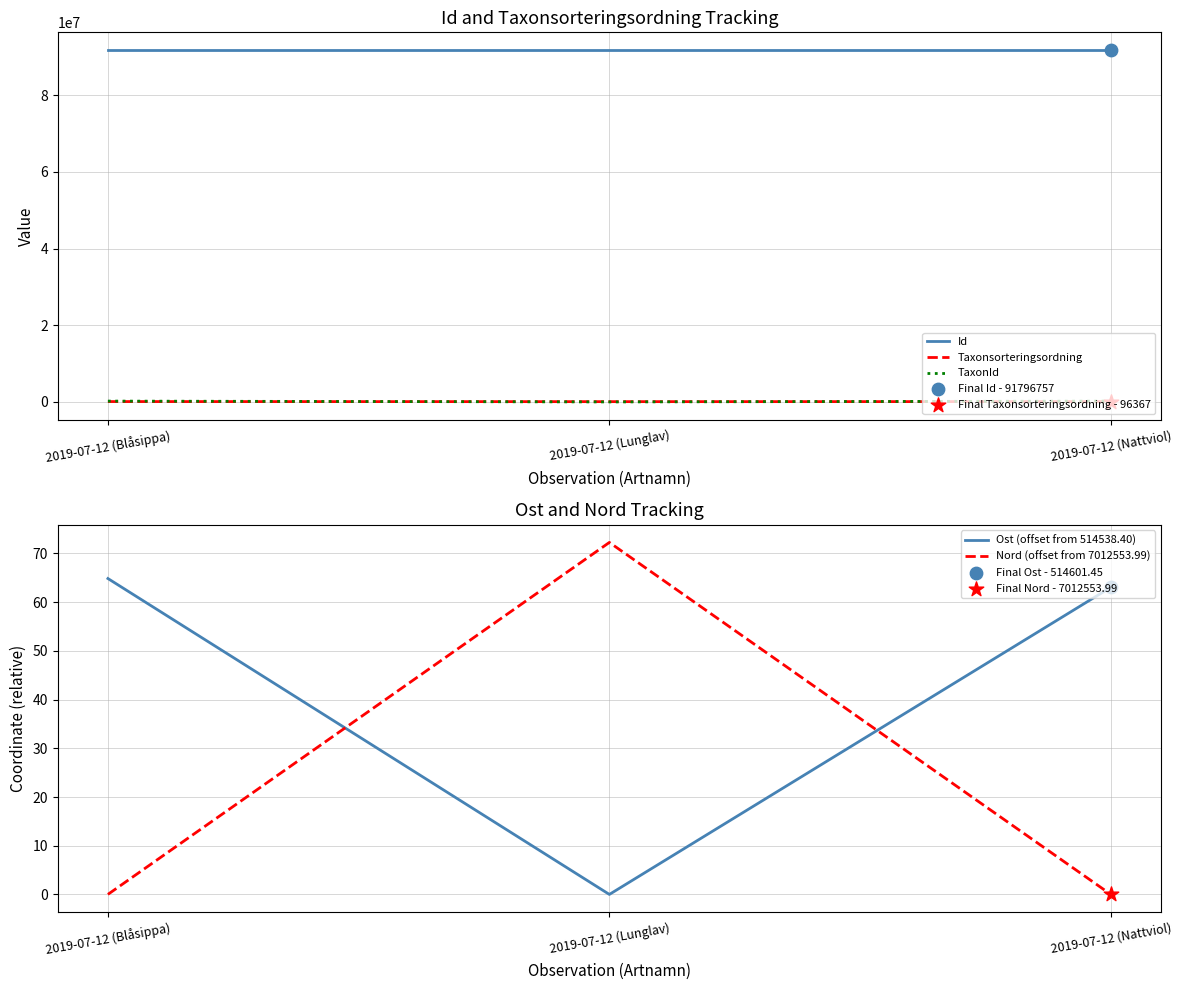

What is the total value across all series at 2019-07-12 (Lunglav)?

91881857.3